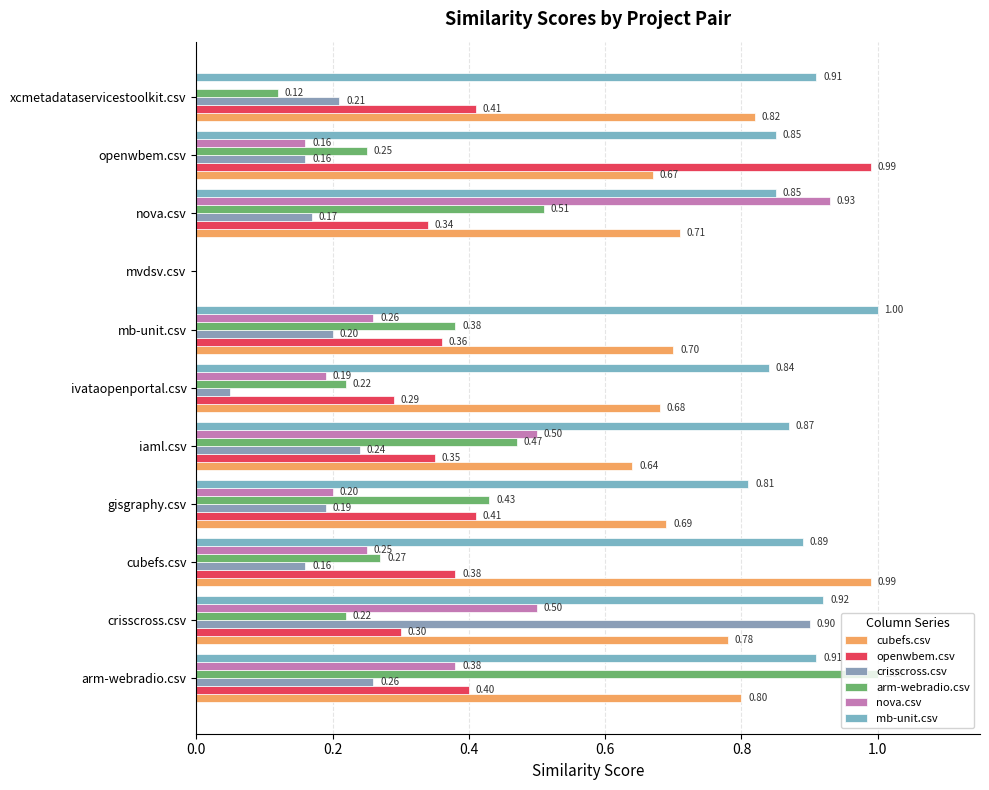

What is the average value of the arm-webradio.csv series?

0.4